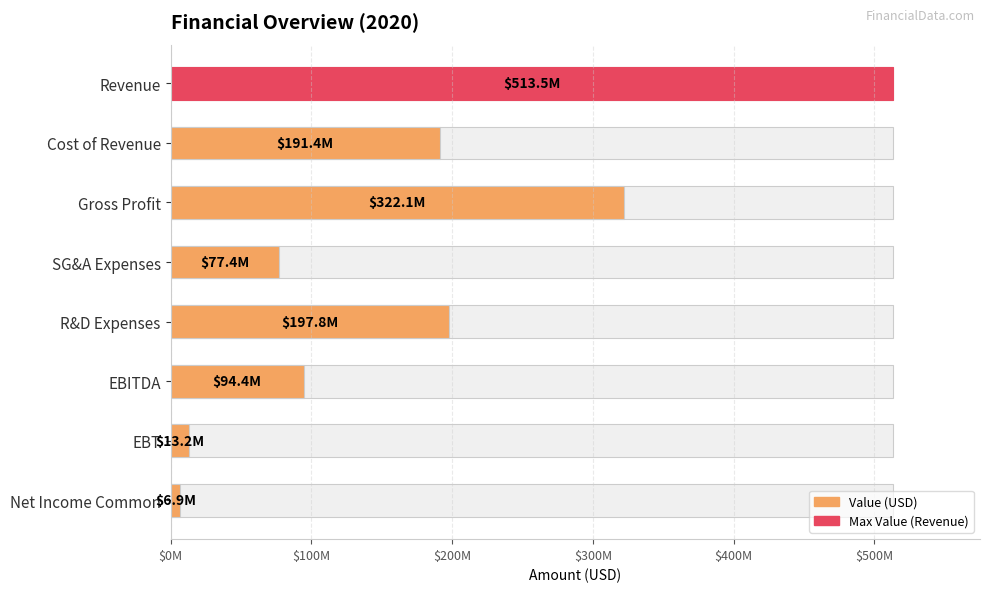

How many bars are there in total?

8